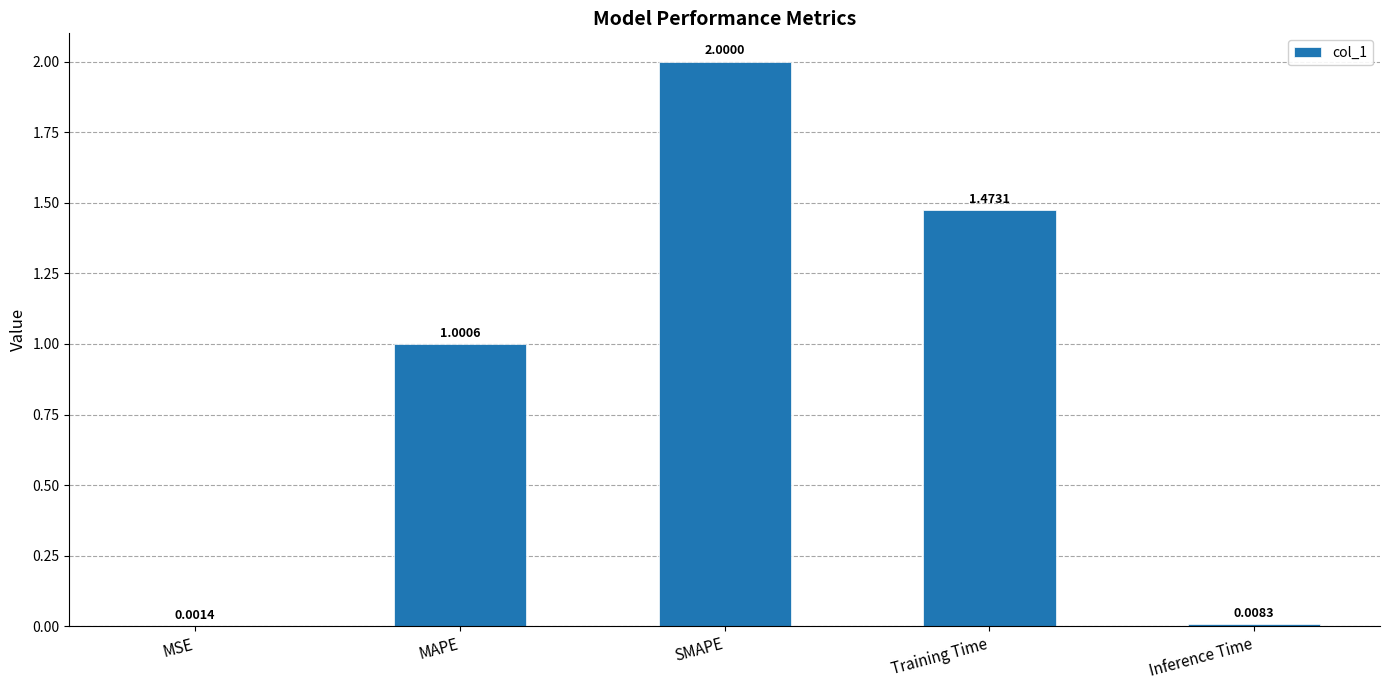

At which label is the value closest to 1?

MAPE